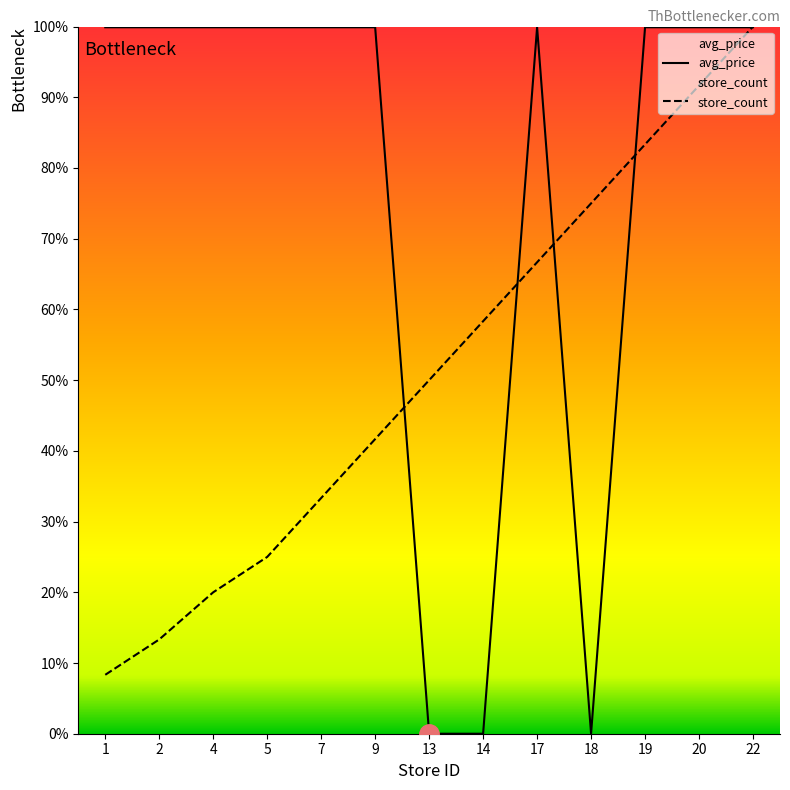

Reading left to right, what are all the values shown in this chart?

avg_price: 1=99.9	2=99.9	4=99.9	5=99.9	7=99.9	9=99.9	13=0.0	14=0.0	17=99.9	18=0.0	19=99.9	20=99.9	22=99.9
store_count: 1=8.3	2=13.3	4=20.0	5=25.0	7=33.3	9=41.7	13=50.0	14=58.3	17=66.7	18=75.0	19=83.3	20=91.7	22=100.0